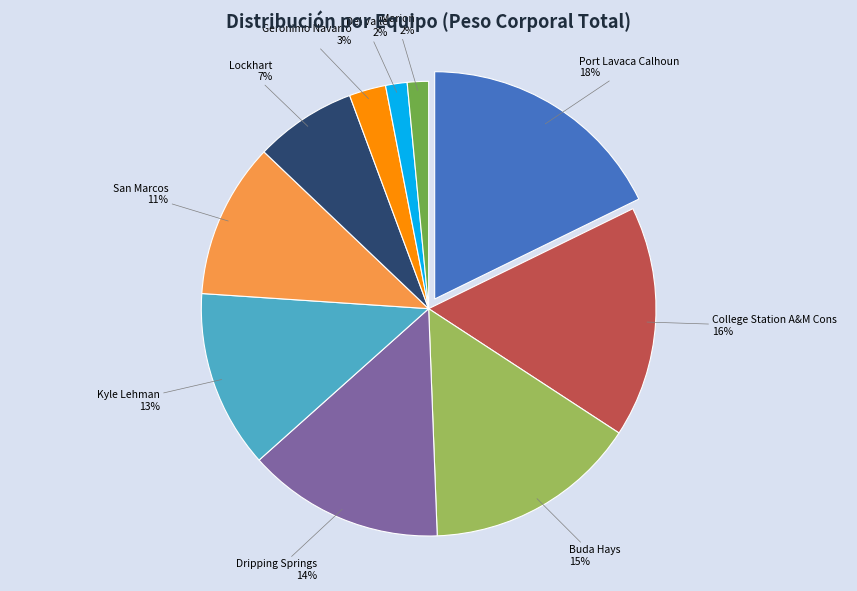

To the nearest percent, what is the average slice percentage?

10%